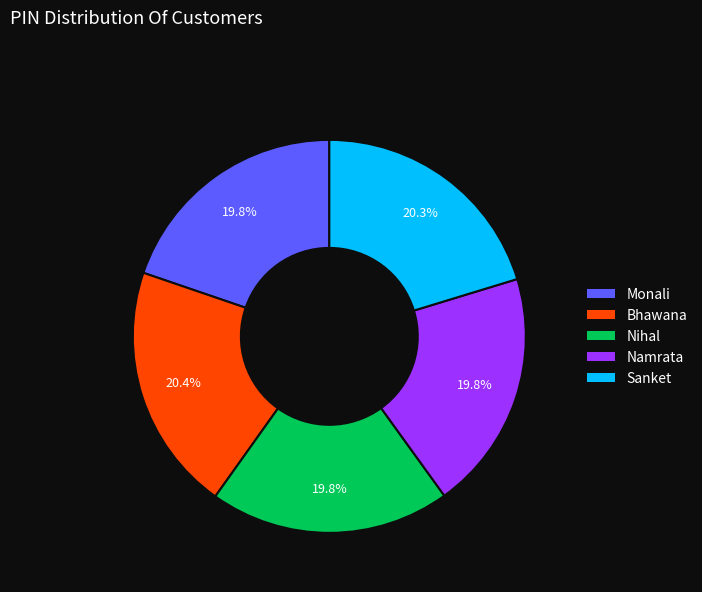

To the nearest percent, what portion does Sanket represent?

20%